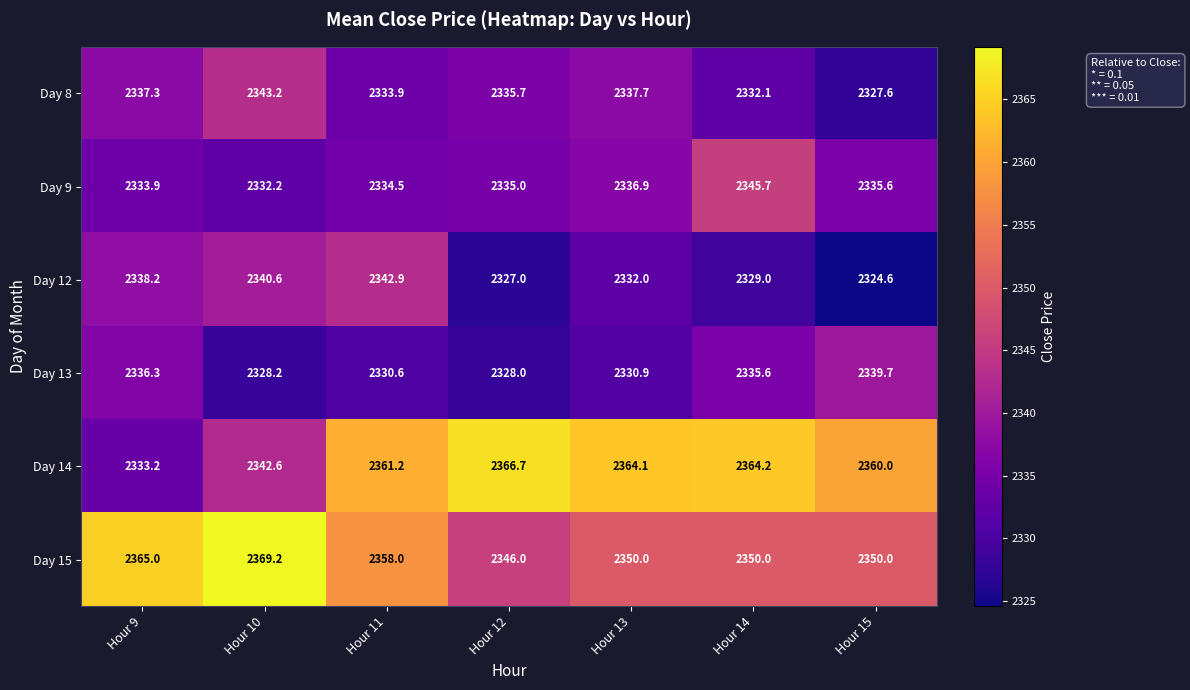

How many data points does each series have?

7